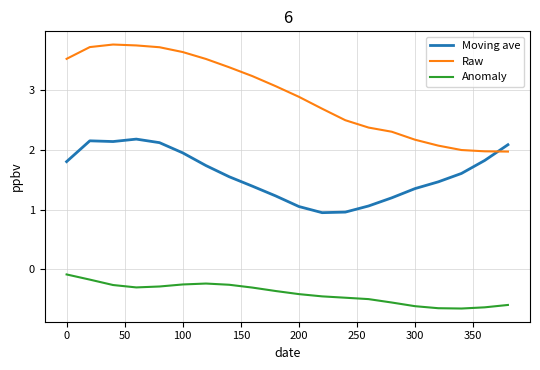

What is the sum of all Anomaly values?

-8.2